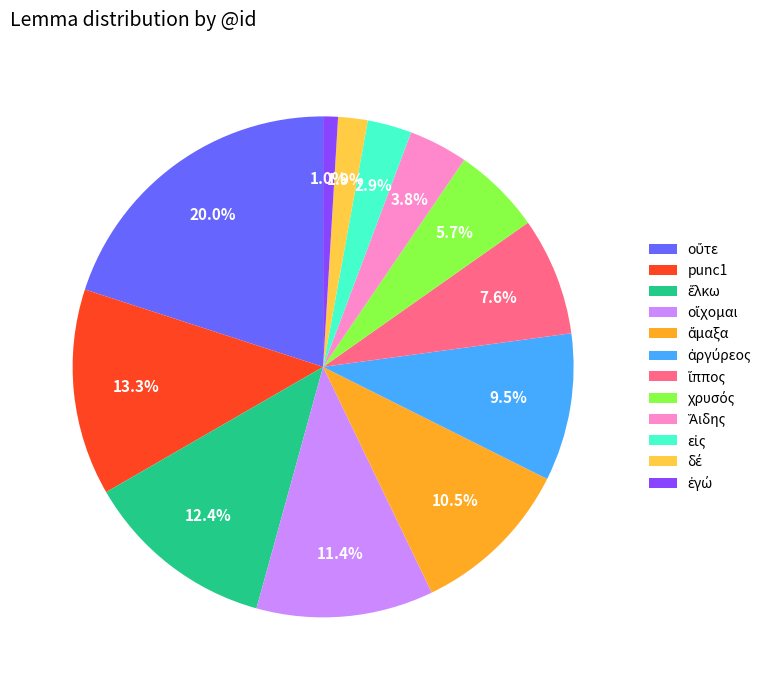

Does punc1 represent more than half of the total?

No